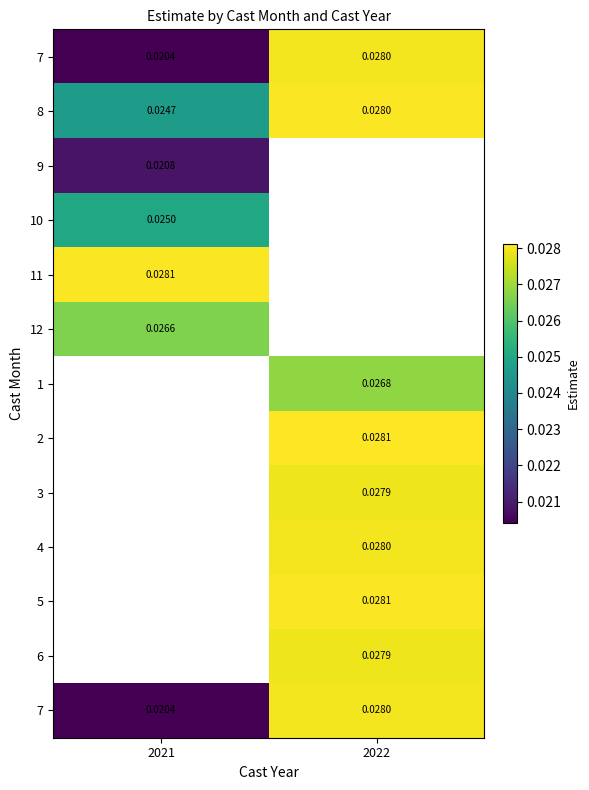

Count the number of data series in this chart.

13